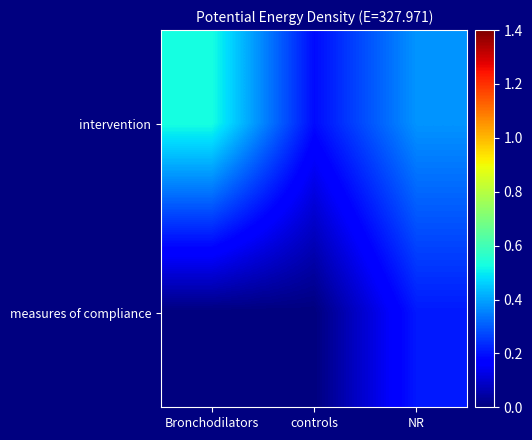

List the series in order of their peak value, lowest first.

measures of compliance, intervention